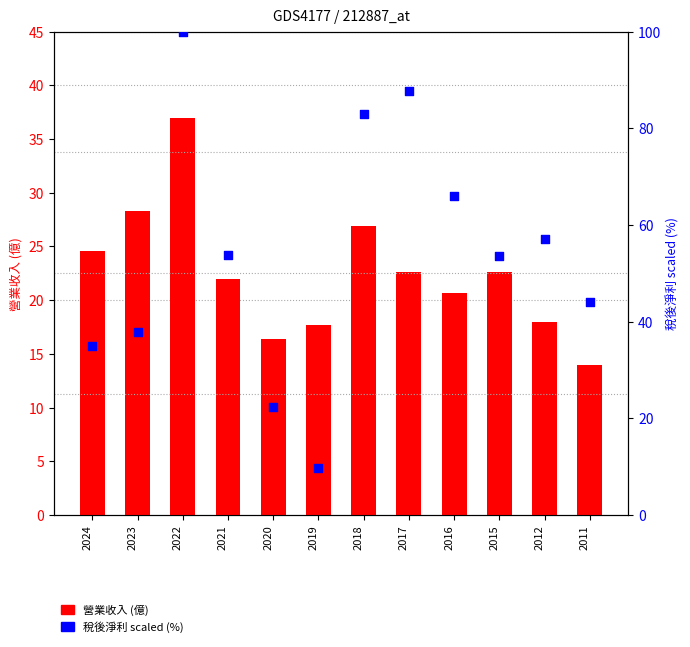

Which series has the widest spread of Y values?

稅後淨利率 (scaled)